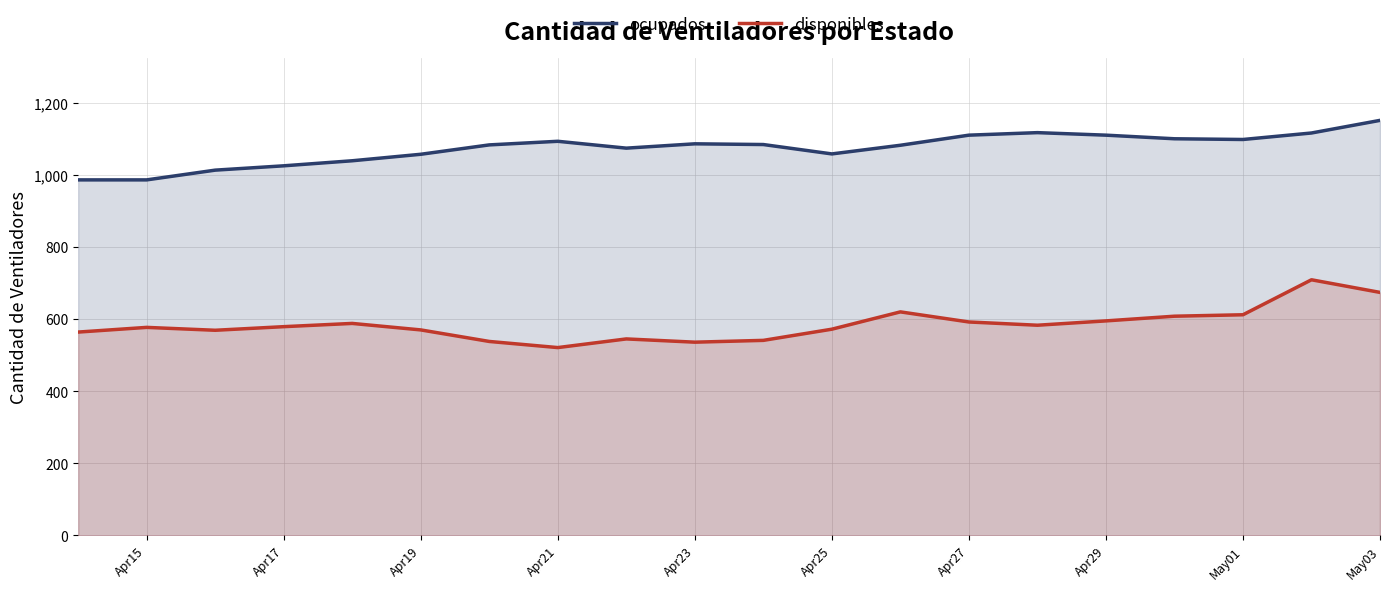

Is the value of ocupados at Apr29 greater than the value of disponibles at May03?

Yes